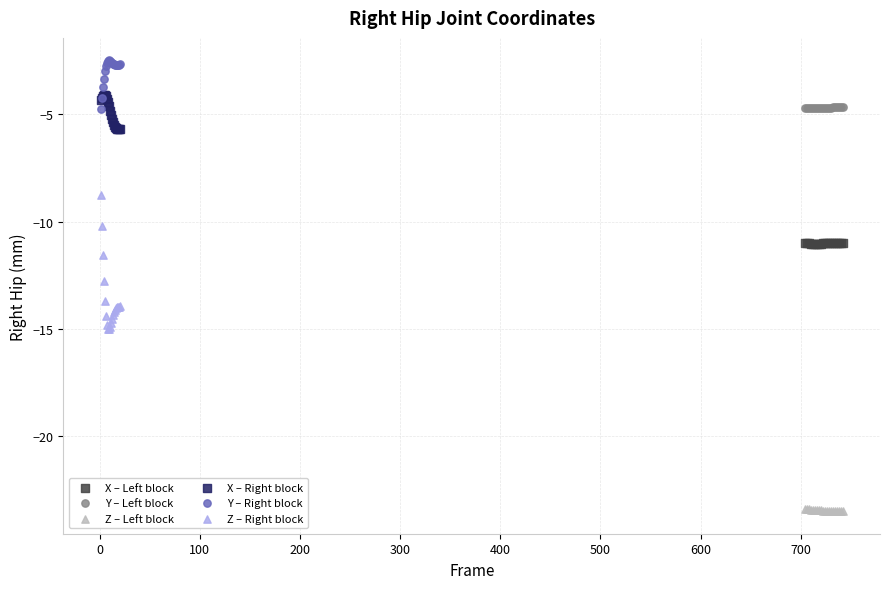

Which series has the largest Y range (max minus min)?

Z – Right block